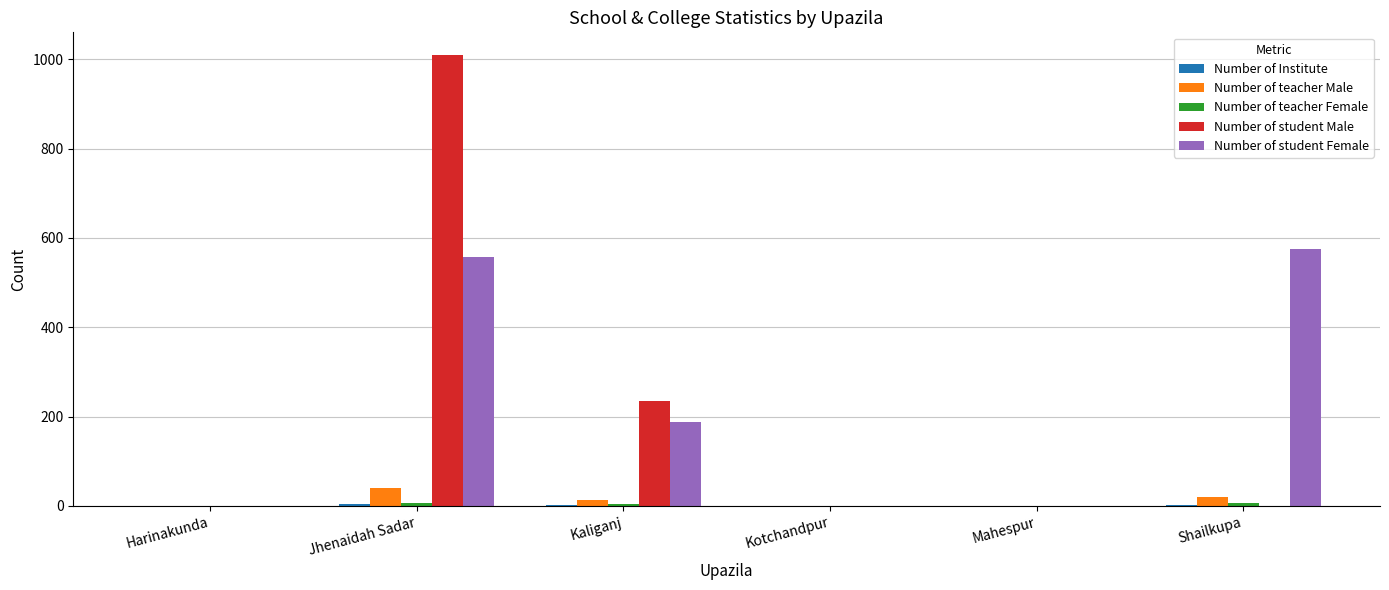

What is the sum of all Number of student Female values?

1320